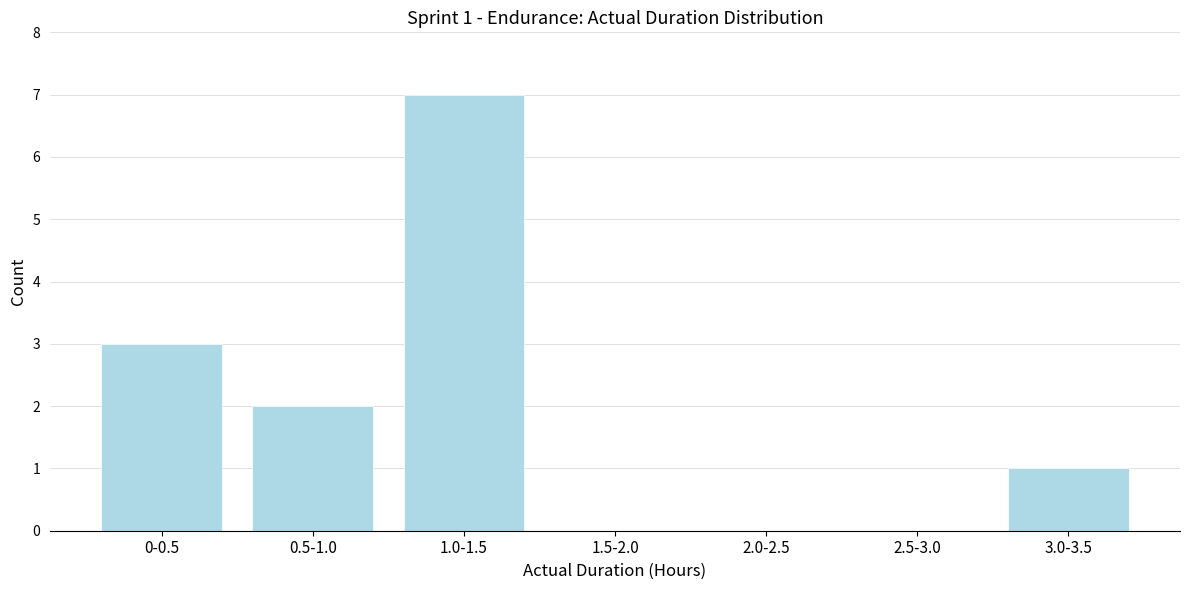

Reading left to right, list all the values displayed in this chart.

0-0.5=3	0.5-1.0=2	1.0-1.5=7	1.5-2.0=0	2.0-2.5=0	2.5-3.0=0	3.0-3.5=1